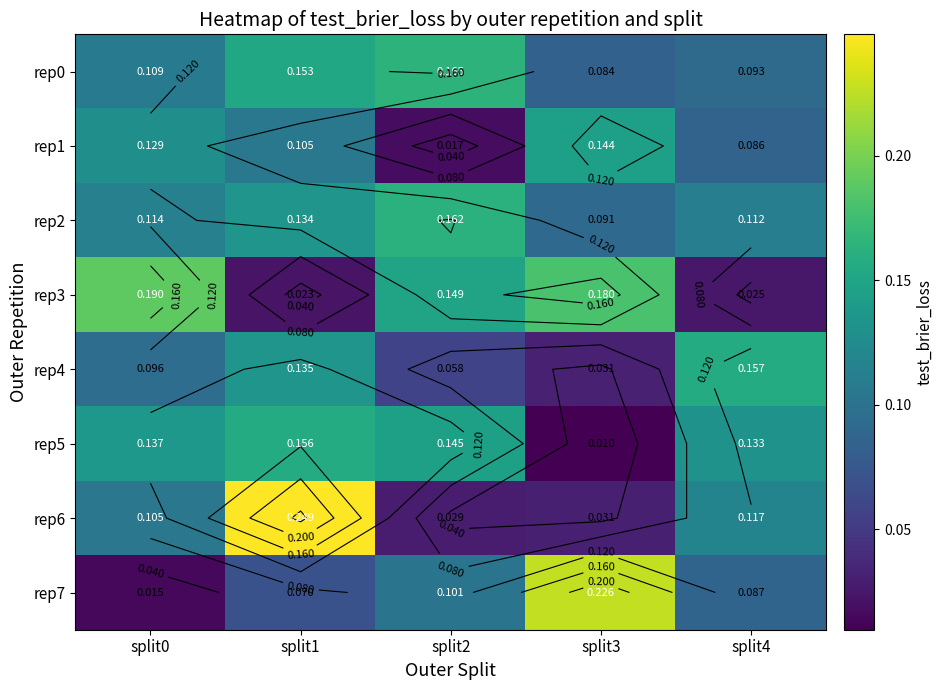

How many rep3 values are between 0 and 1?

5